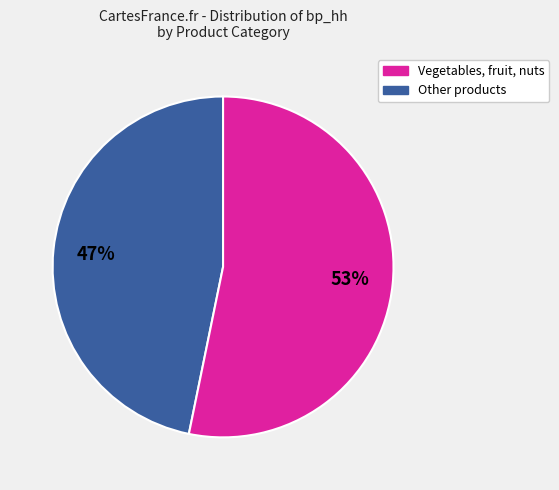

Is there any slice that represents more than half of the pie?

Yes